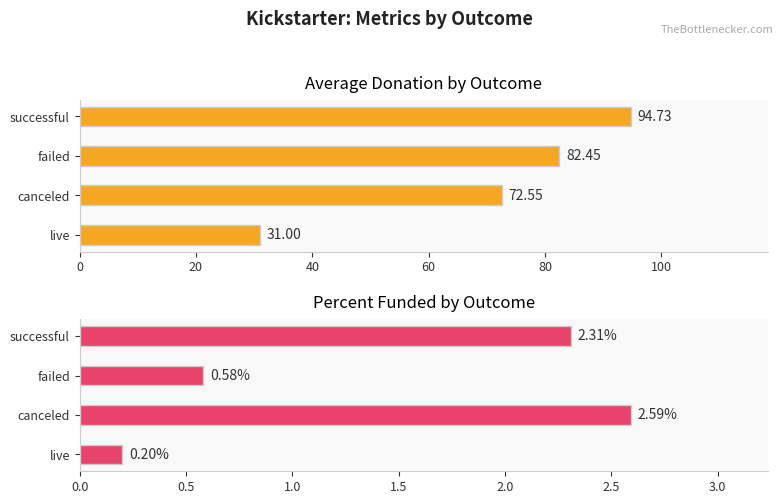

True or false: Percent Funded has a value of 1.5 at canceled.

False